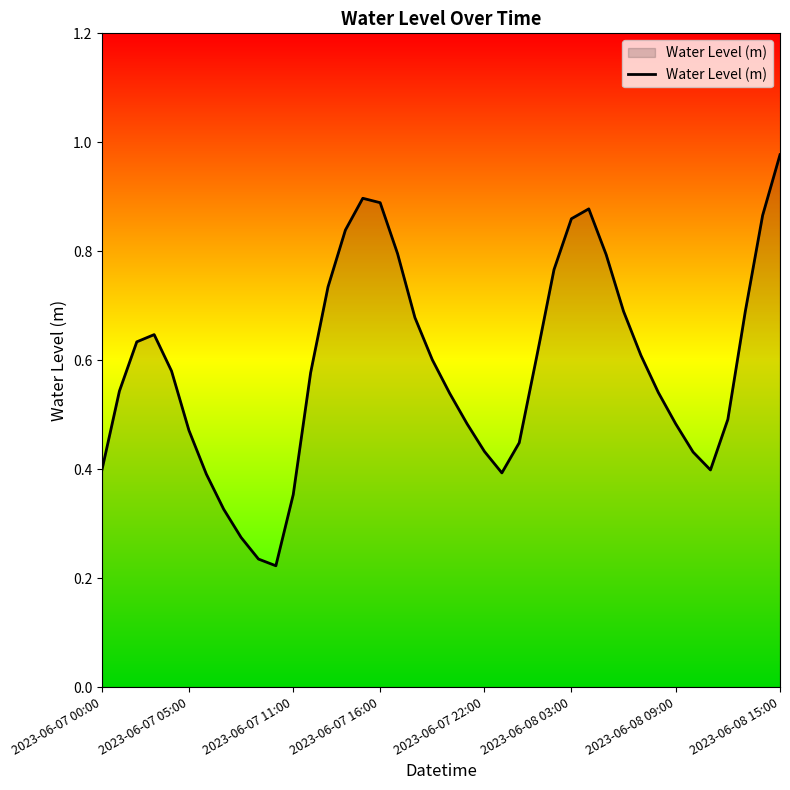

Which label corresponds to the smallest value in the chart?

10